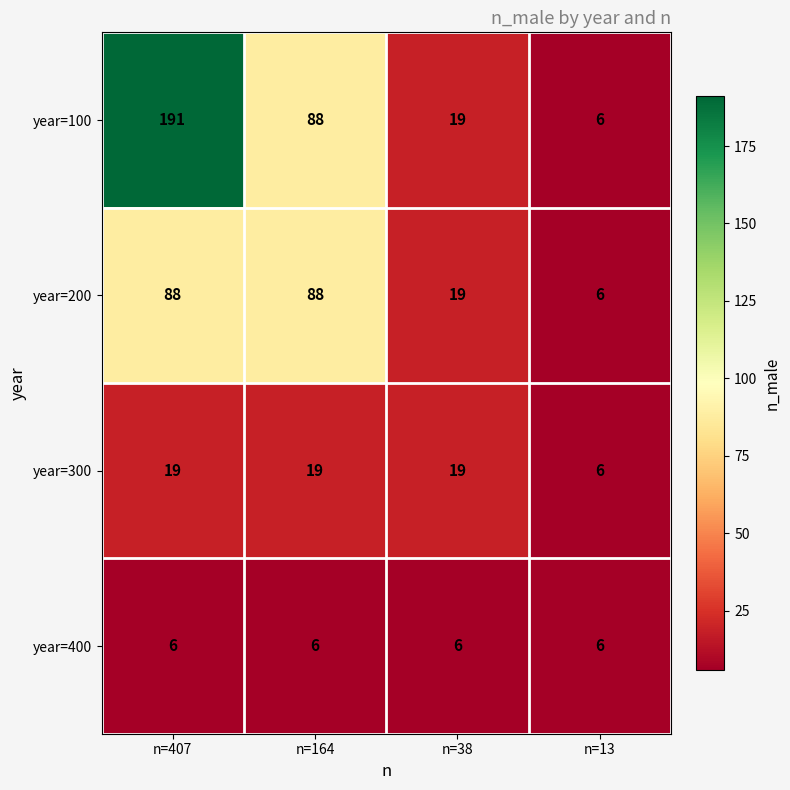

At which category does the chart reach its peak across all series?

n=407